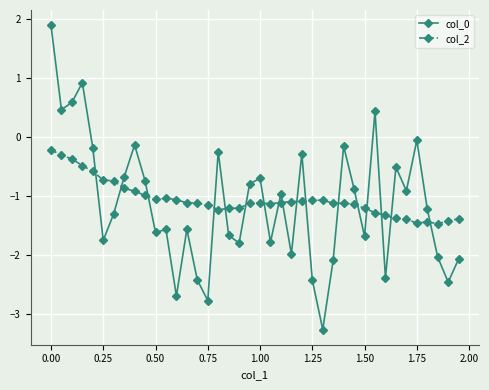

What is the difference between the maximum and minimum values in the col_2 series?

1.3